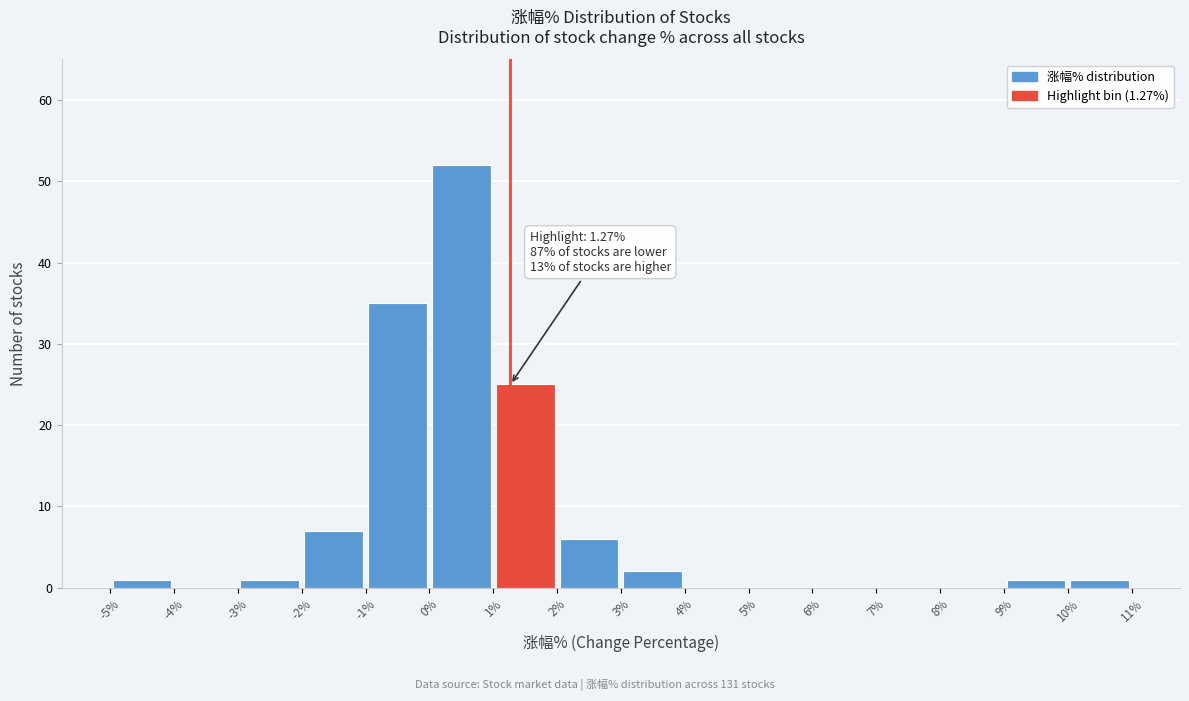

Over which range of the x-axis is the bar tallest?

0% to 1%